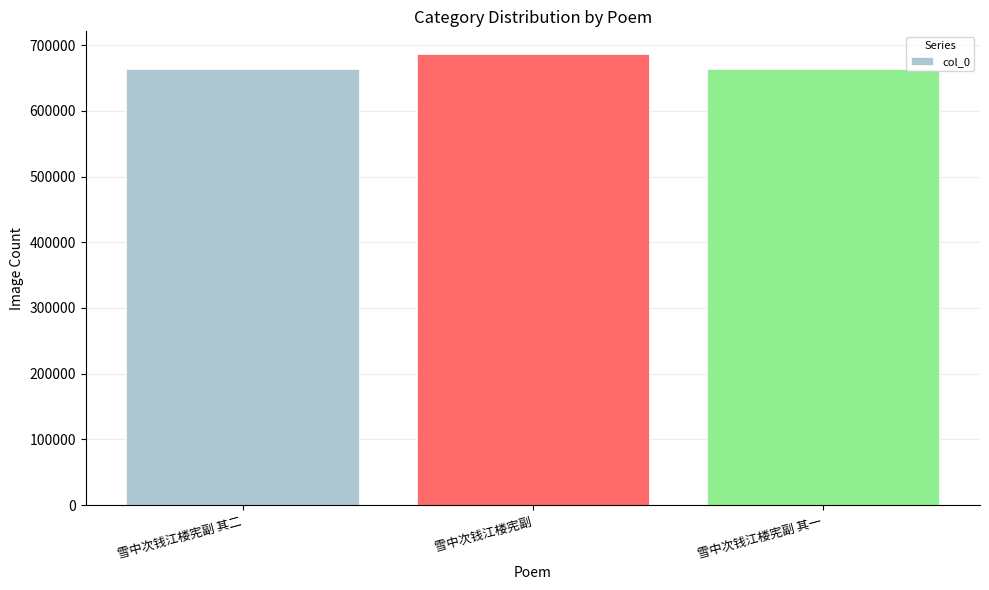

At which label is the value closest to 675227?

雪中次钱江楼宪副 其二